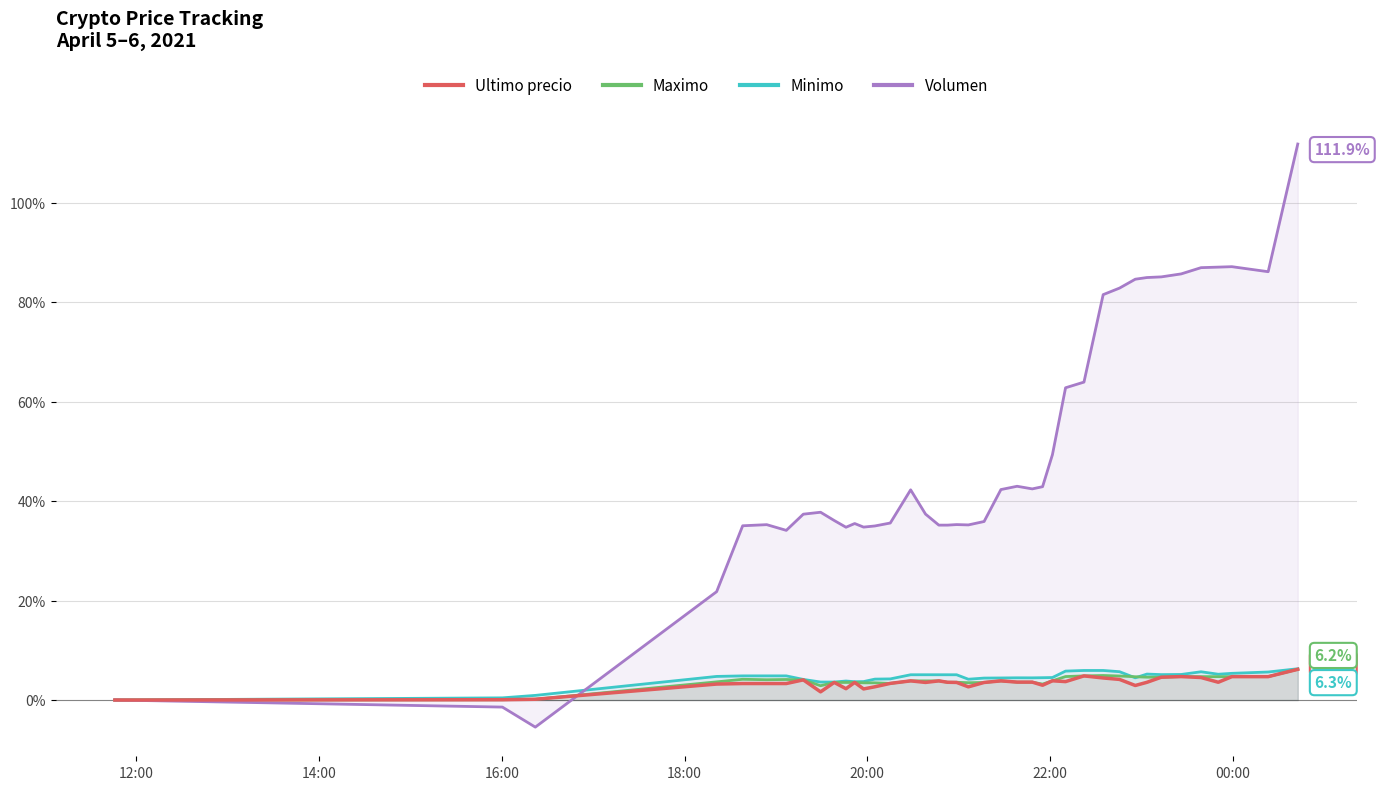

Which series has the largest total across all categories?

Volumen